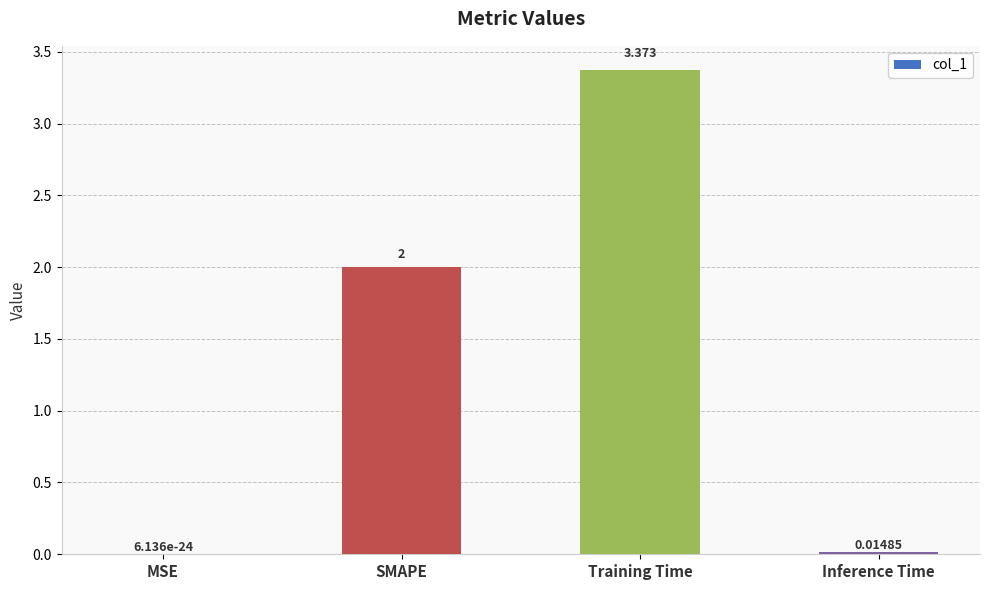

Which has a higher value, SMAPE or Training Time?

Training Time